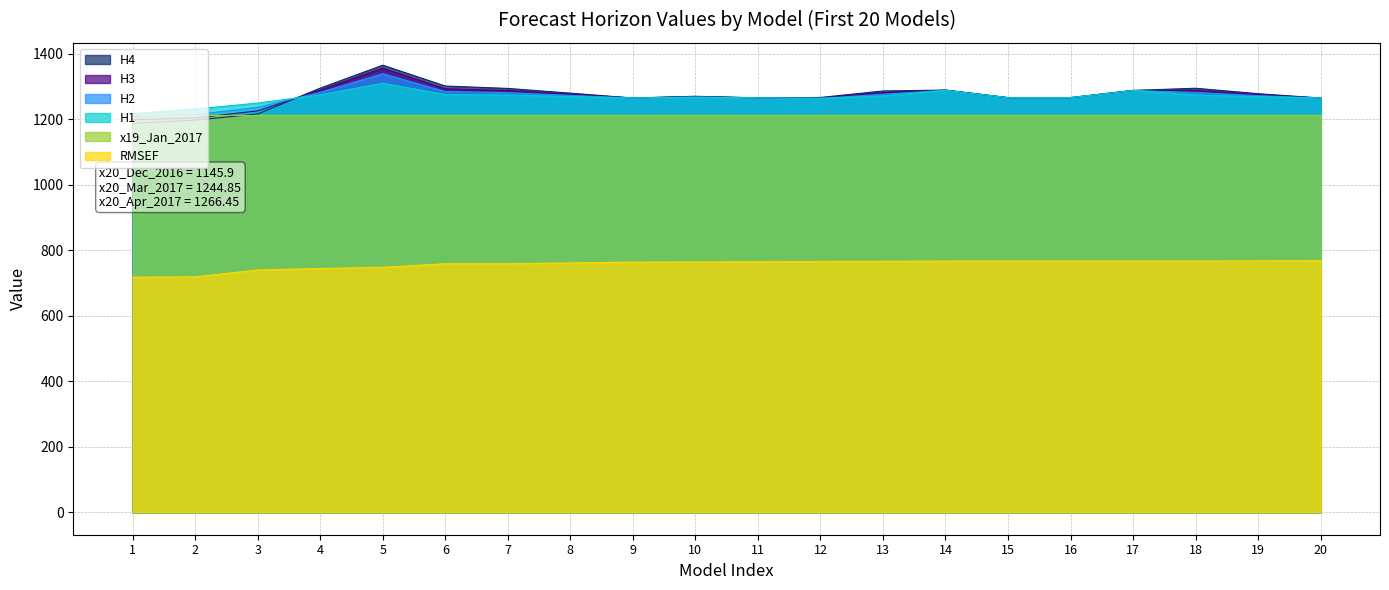

True or false: H4 has a value of 1266.4 at 16.

True